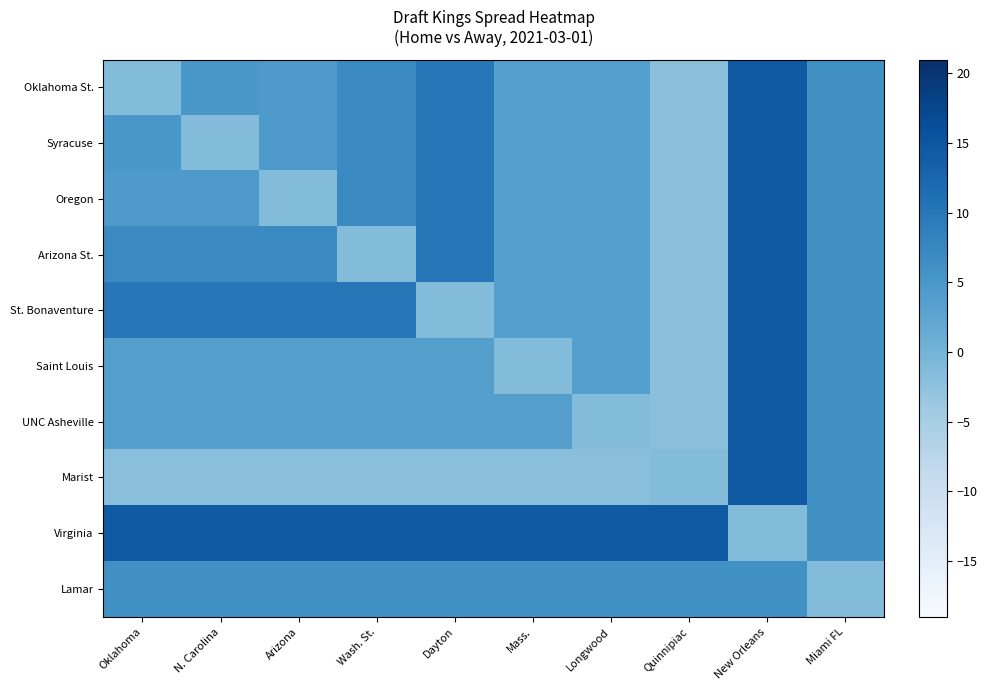

Rank the series at Mass. from highest to lowest value.

Virginia, Lamar, Oklahoma St., Syracuse, Oregon, Arizona St., St. Bonaventure, UNC Asheville, Saint Louis, Marist